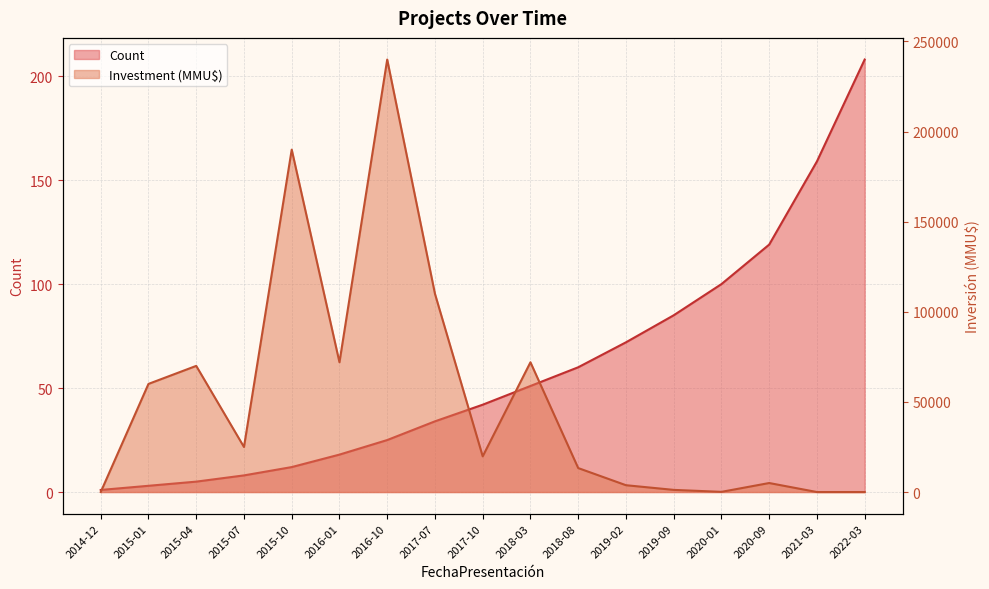

How many data points in Count are above 42?

8